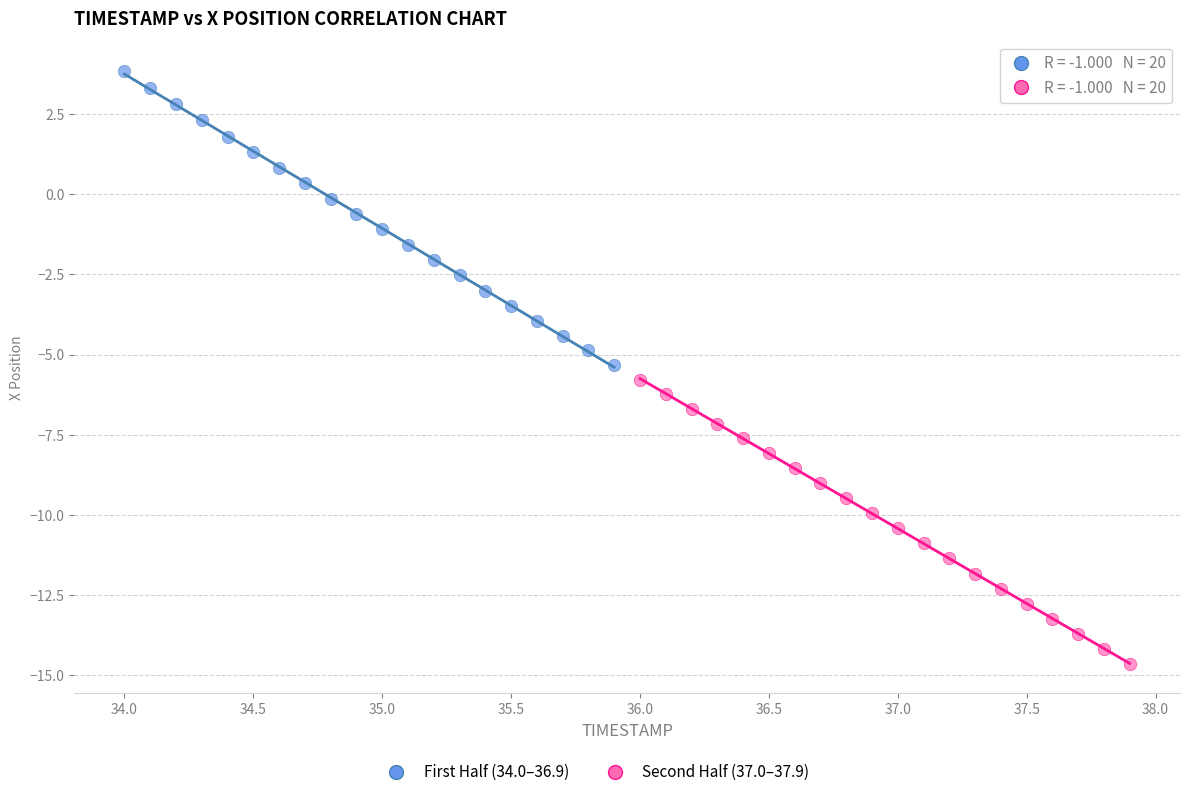

Which series contains the lowest Y value?

Second Half (37.0–37.9)